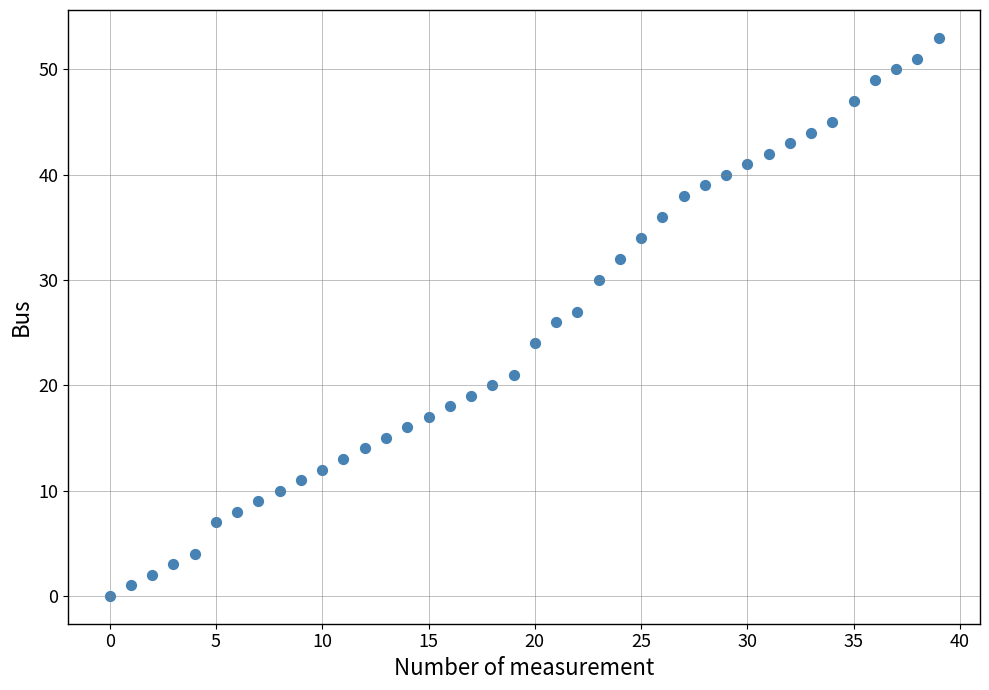

What is the range of Y values (max minus min)?

53